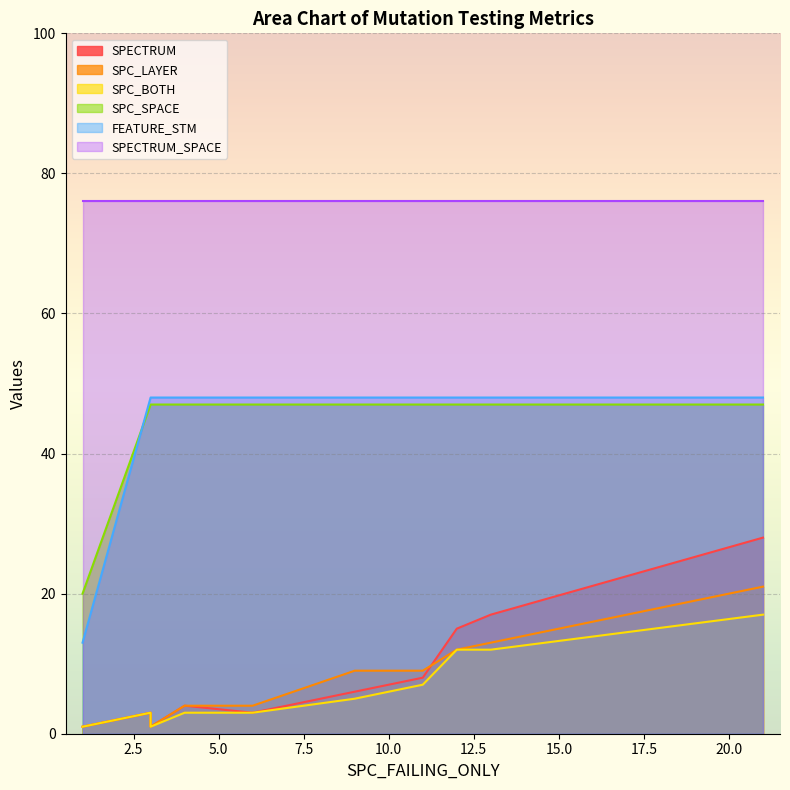

What is the difference between the SPC_BOTH values at 12 and 11?

5